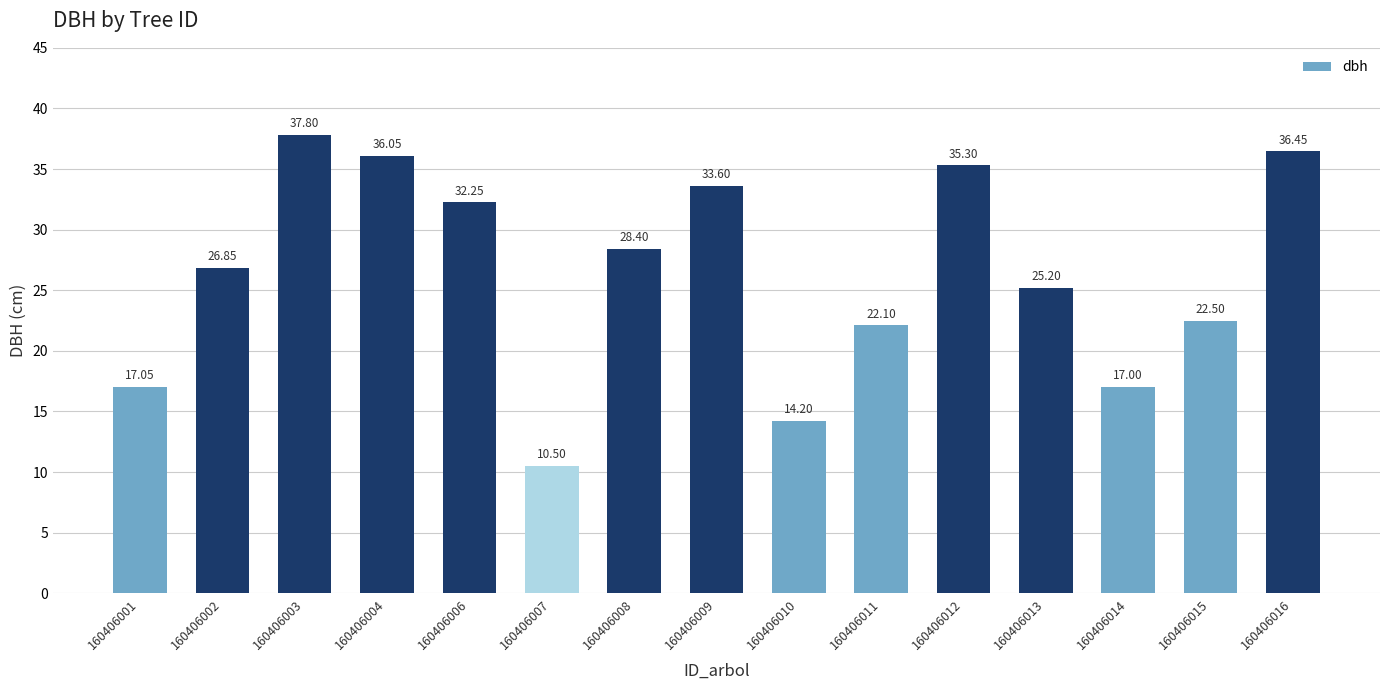

Does the chart contain stacked bars?

No